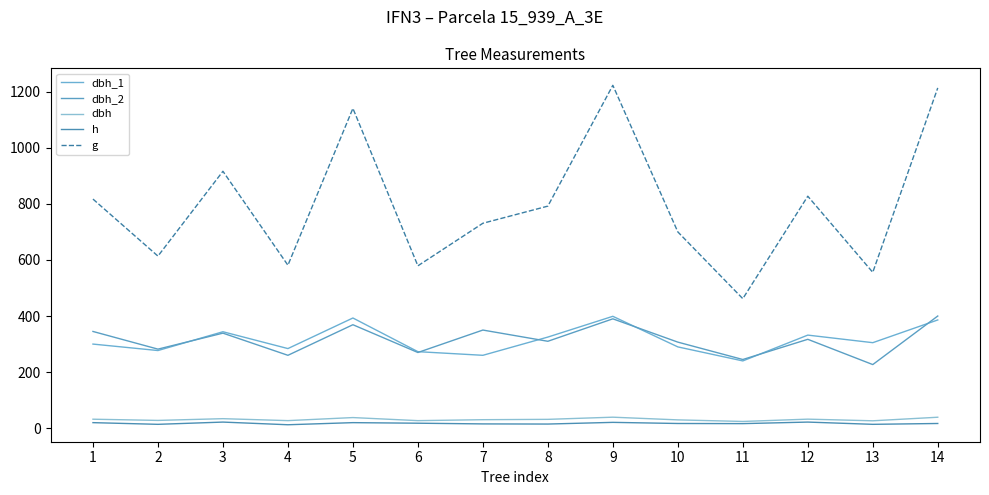

Rank the series by their maximum value, from highest to lowest.

g, dbh_2, dbh_1, dbh, h